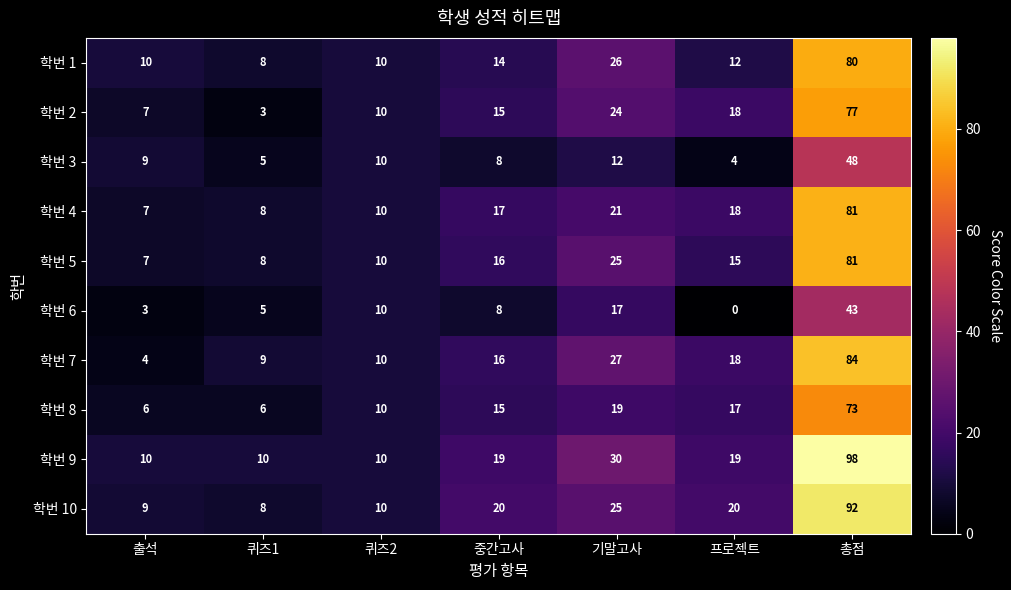

Rank the categories by 학번 3 value from highest to lowest.

총점, 기말고사, 퀴즈2, 출석, 중간고사, 퀴즈1, 프로젝트